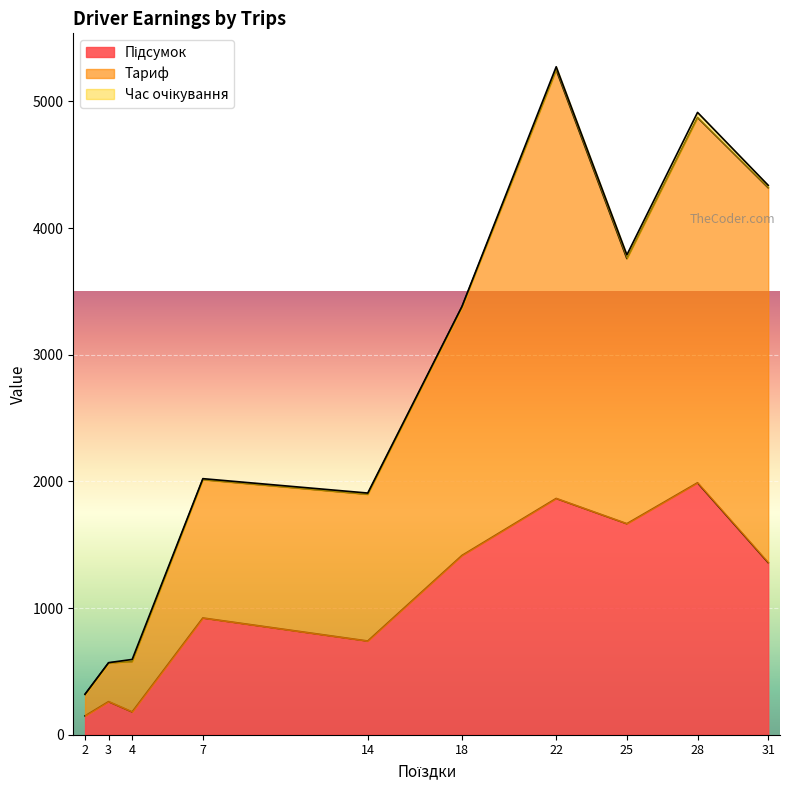

How many lines are shown in the chart?

3